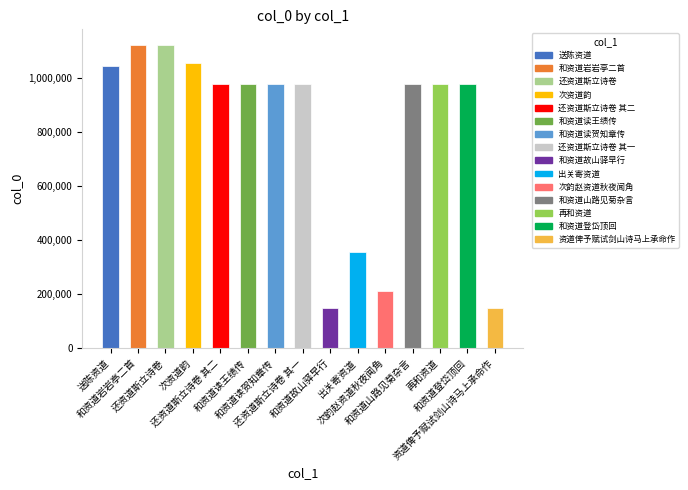

Which has a higher value, 和资道山路见菊杂言 or 还资道斯立诗卷?

还资道斯立诗卷